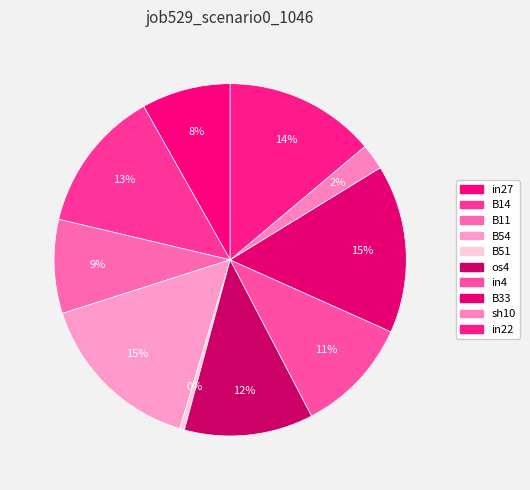

Rank the categories by value from highest to lowest.

B54, B33, in22, B14, os4, in4, B11, in27, sh10, B51